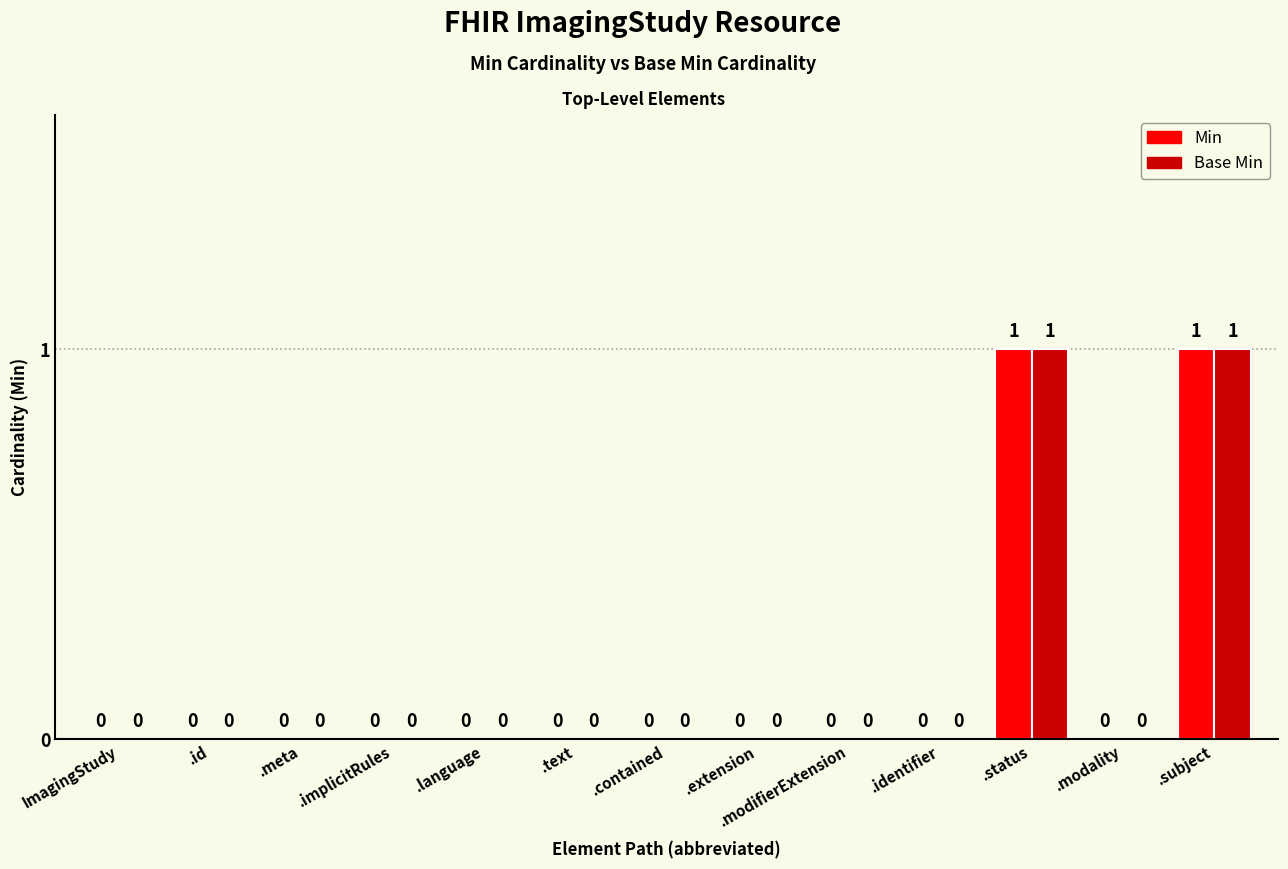

Is the value of Min at .status greater than the value of Base Min at .contained?

Yes